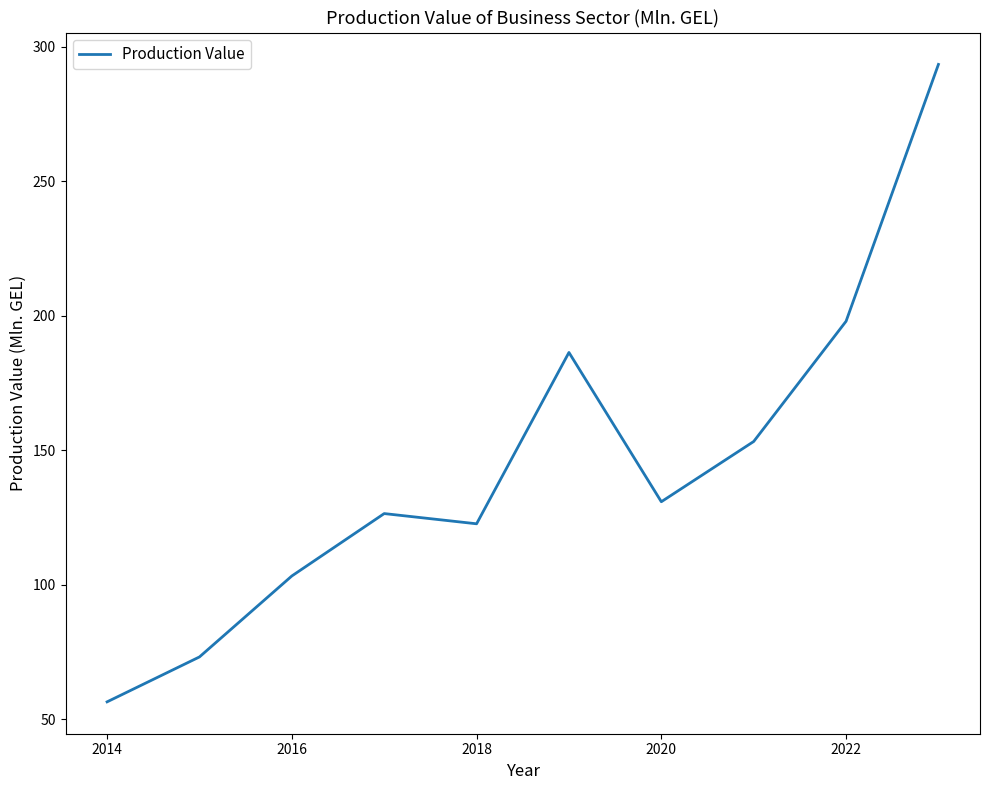

Is this an area chart (filled region under the line)?

No